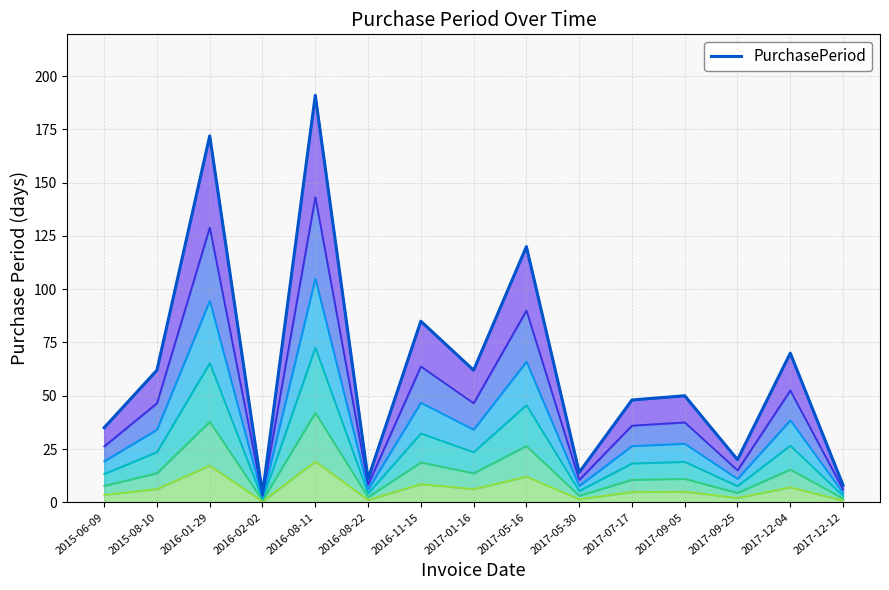

How many points are higher than both their immediate neighbors (excluding endpoints)?

6